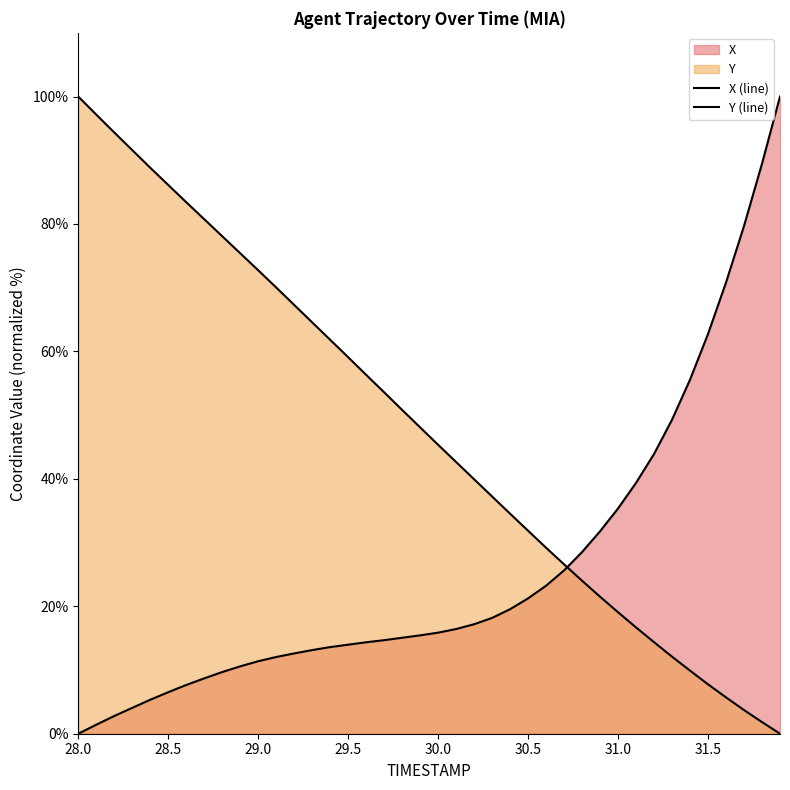

The X (line) series shows 2.9 at 30.5. True or false?

False